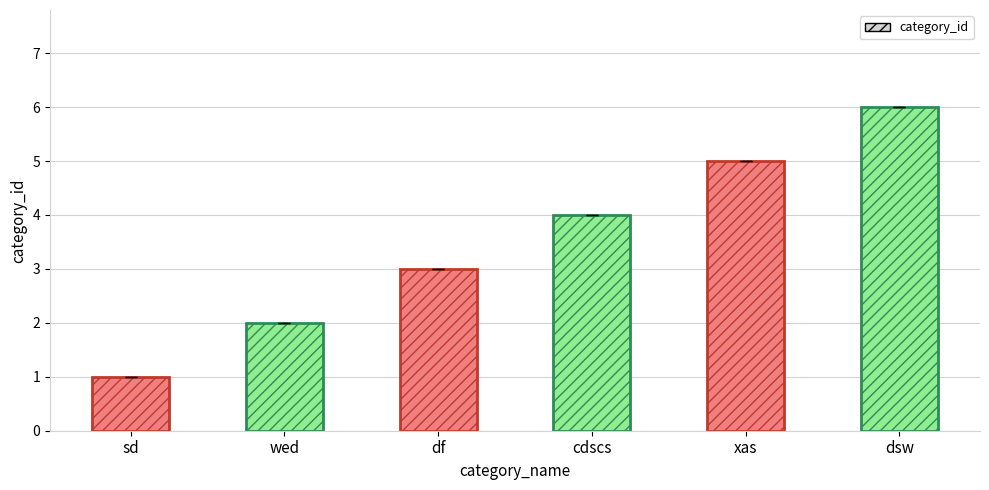

What position from the left is wed?

2